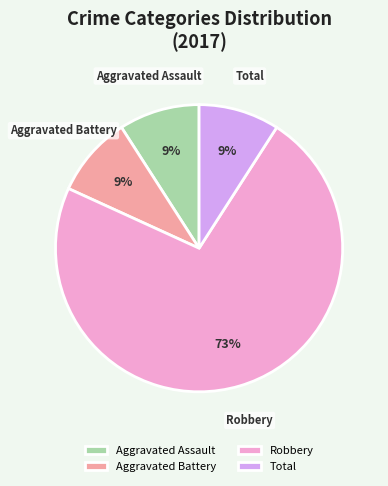

Is it true that Aggravated Battery is 22% of the pie?

False